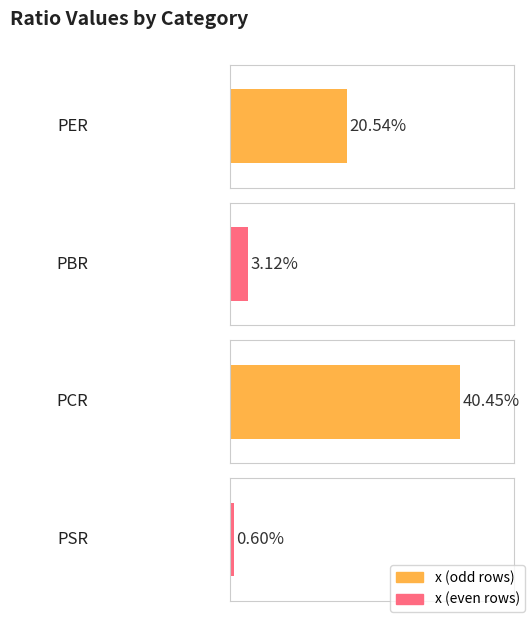

What is the sum of the values at PCR and PBR?

43.6